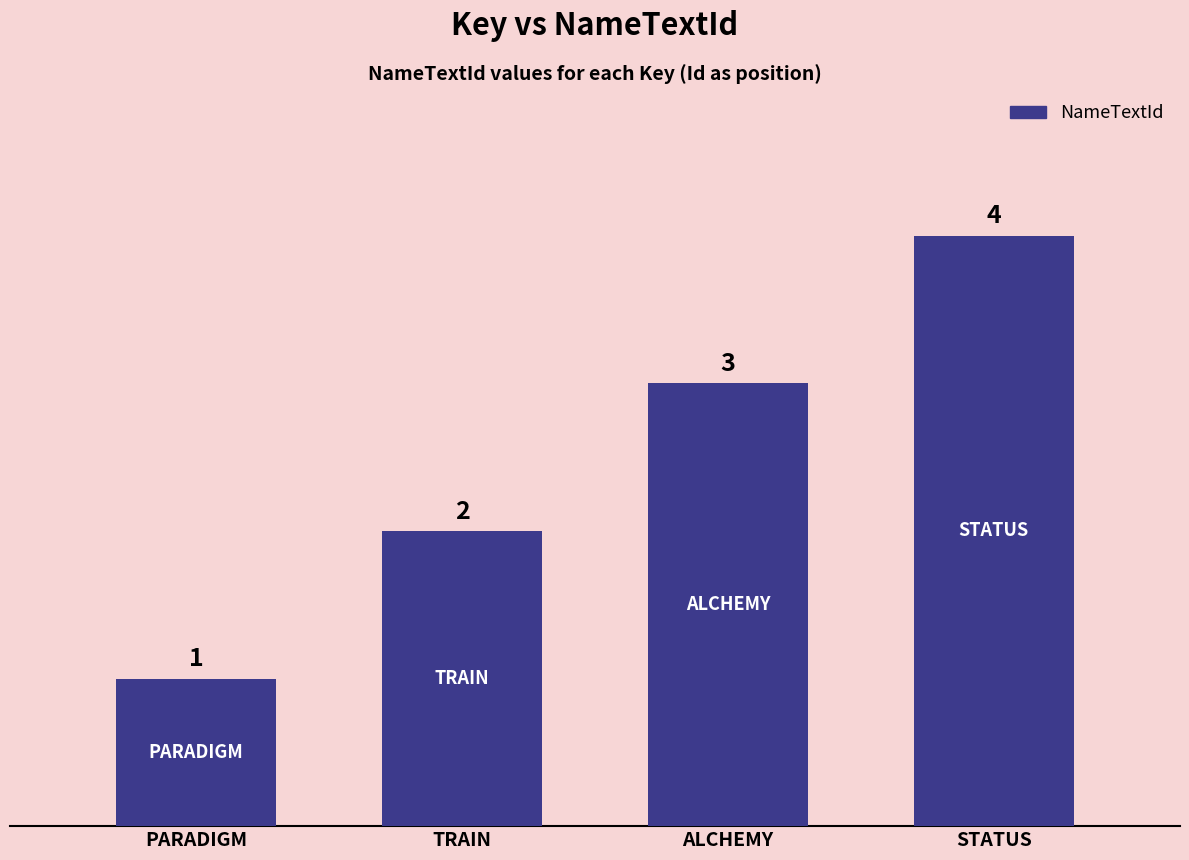

Read the value at TRAIN.

2